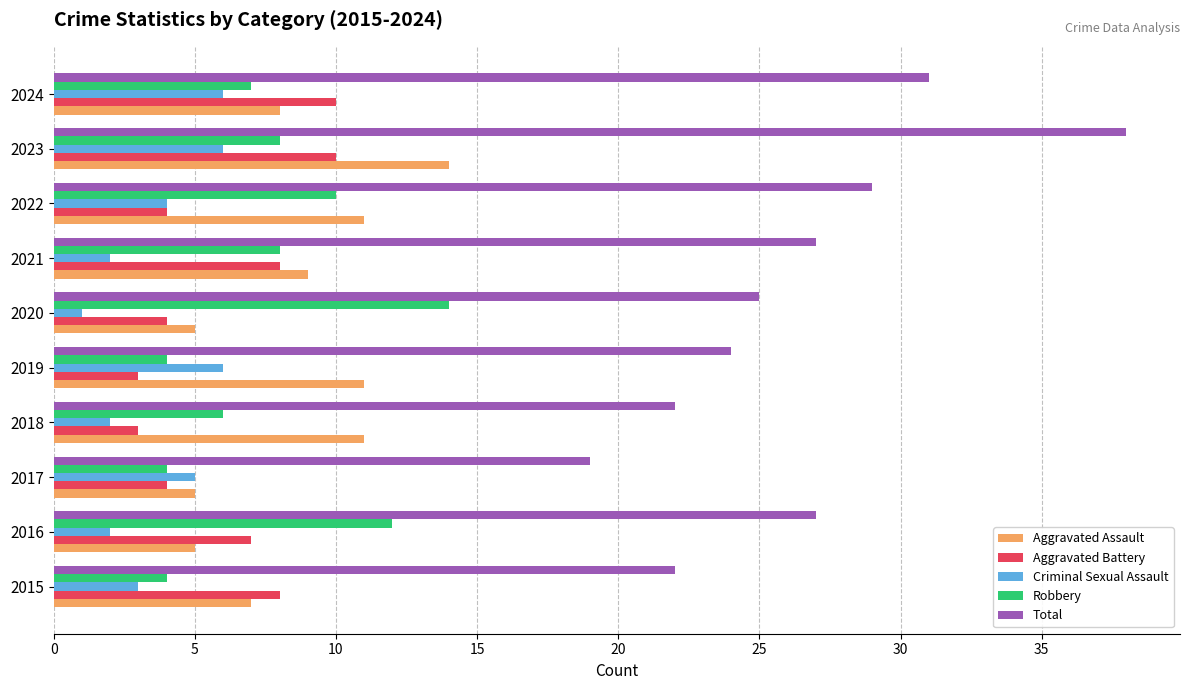

Between 2018 and 2022, which series saw the biggest shift?

Total